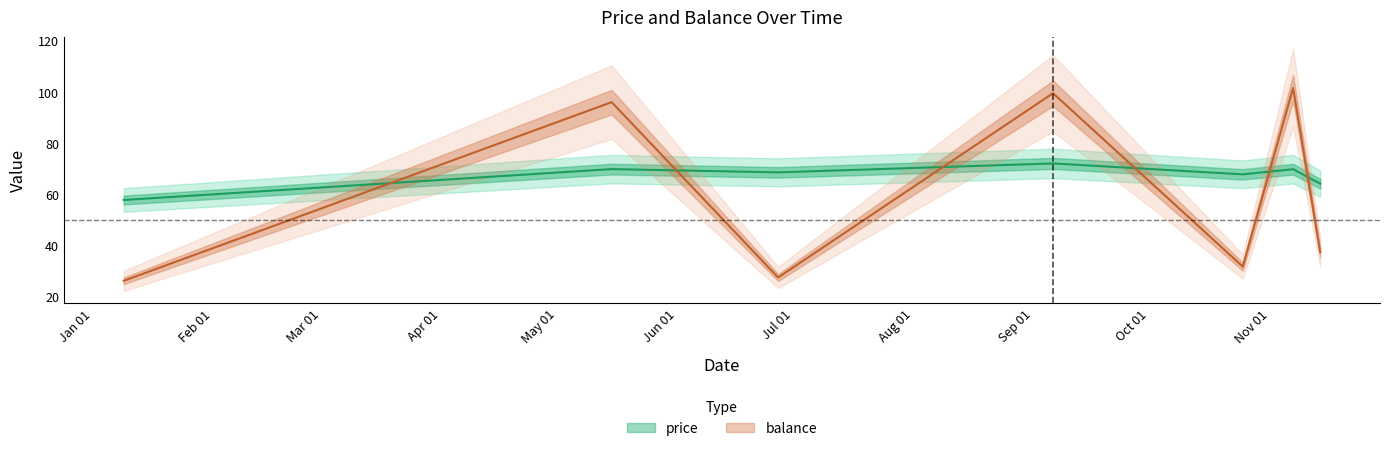

List the series in order of their peak value, lowest first.

price, balance